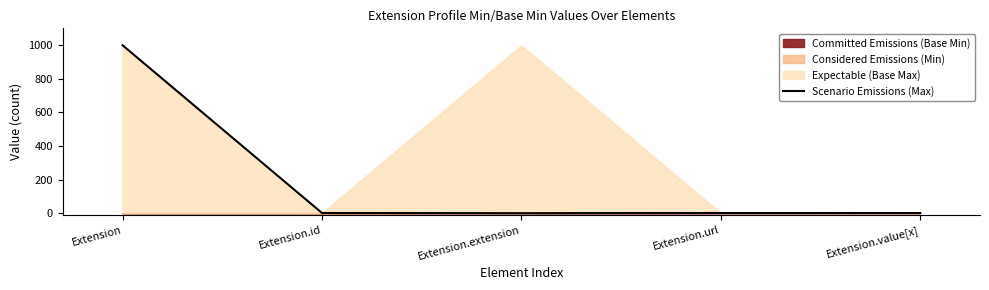

What is the difference between the maximum and minimum values?

999